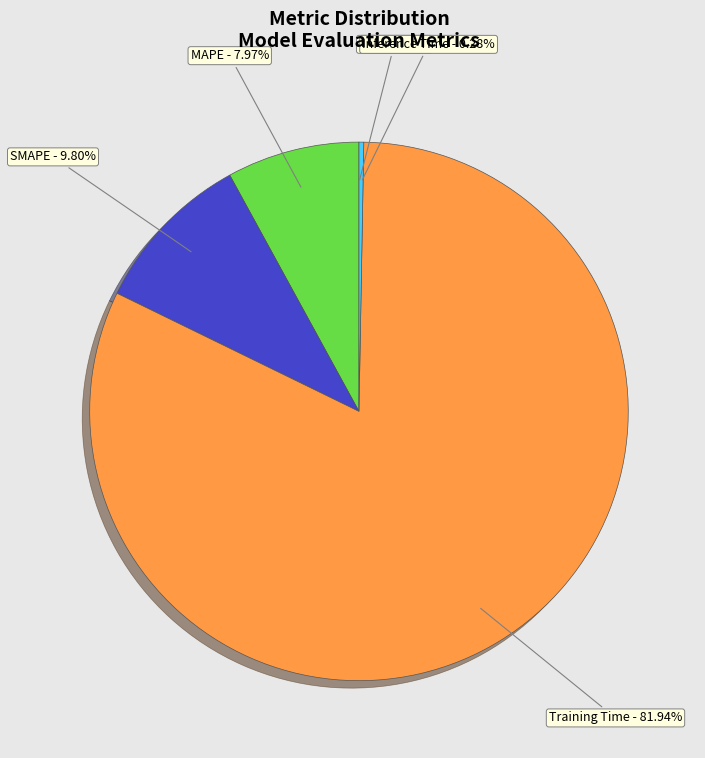

To the nearest percent, what percentage of the pie is SMAPE?

10%